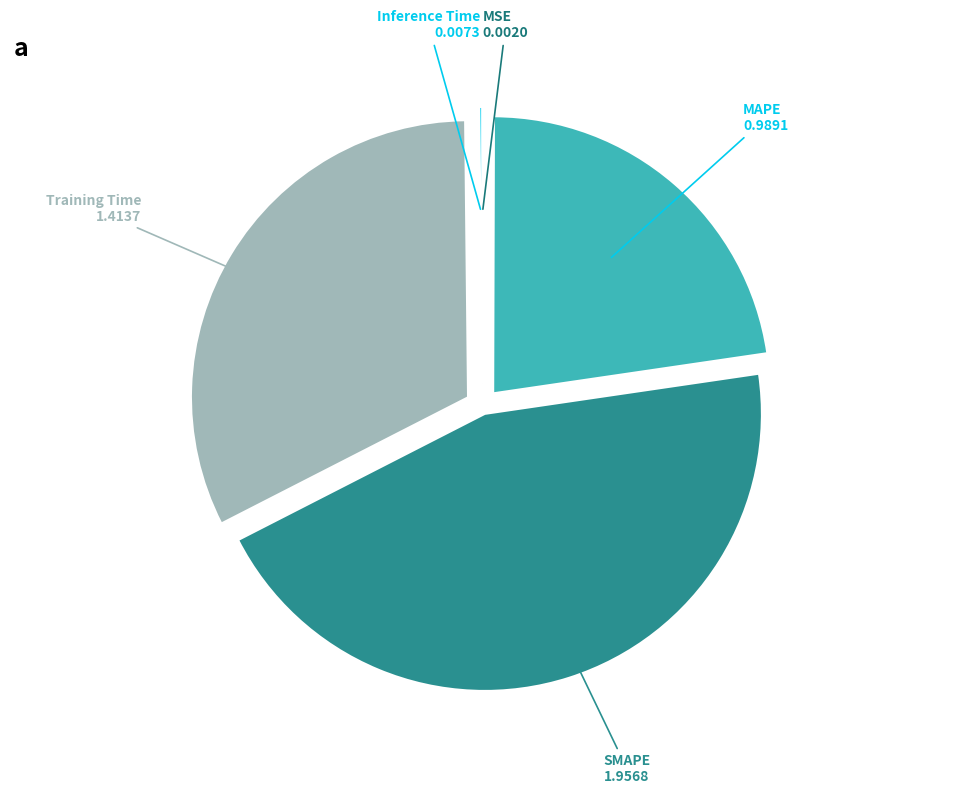

Which slice is the largest?

SMAPE